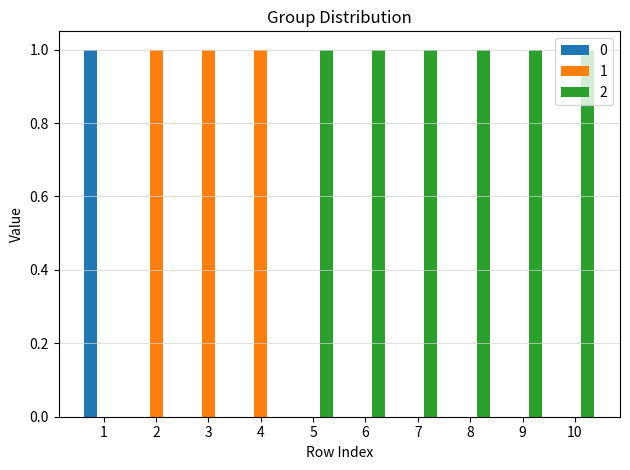

Is the value of 2 at 9 greater than the value of 0 at 4?

Yes